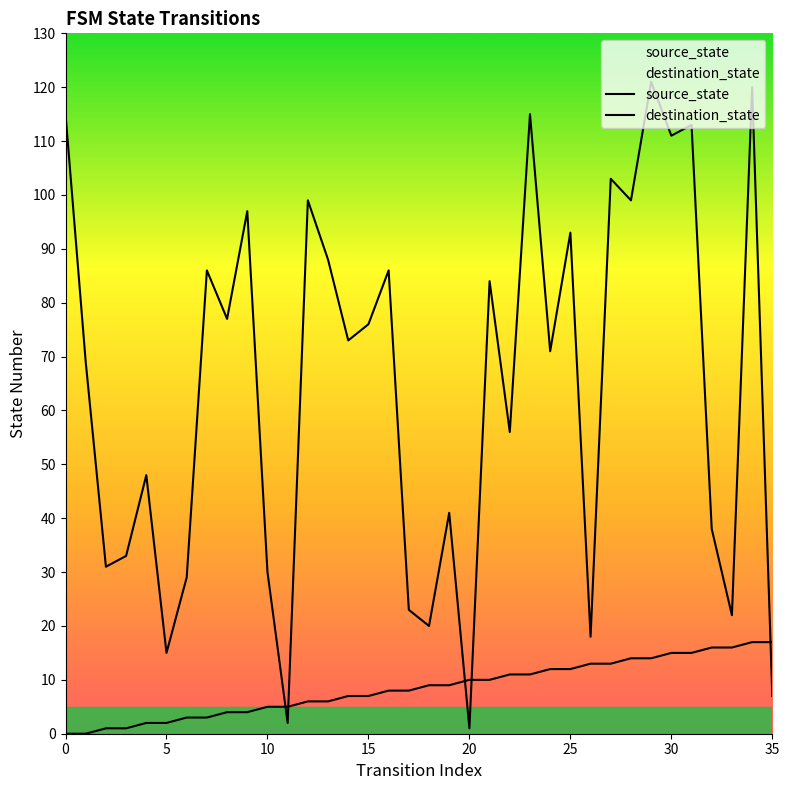

Which series has the largest total across all categories?

destination_state